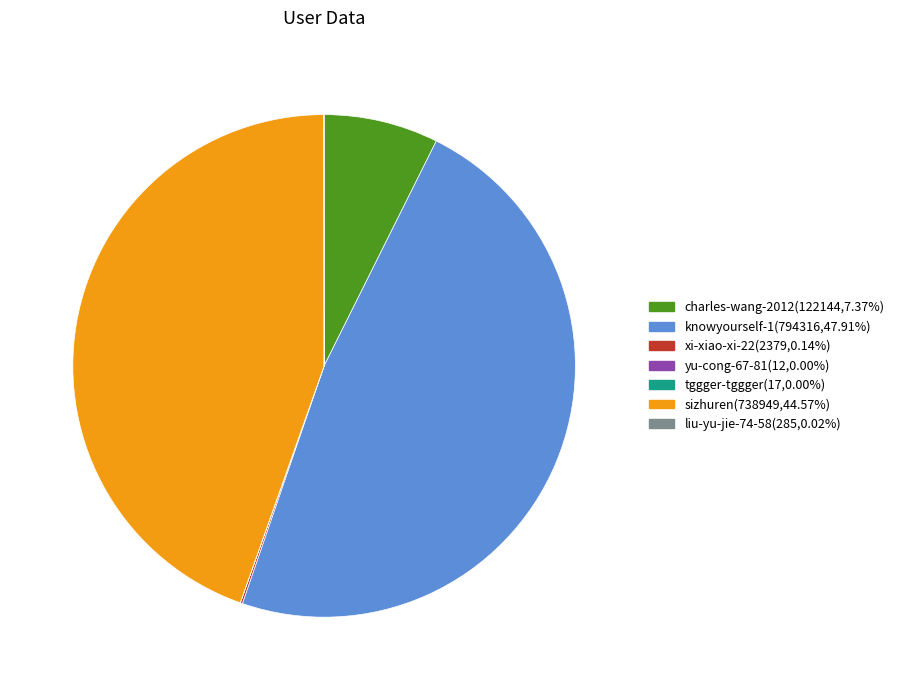

What is the ratio of the value at sizhuren to the value at charles-wang-2012?

6.0